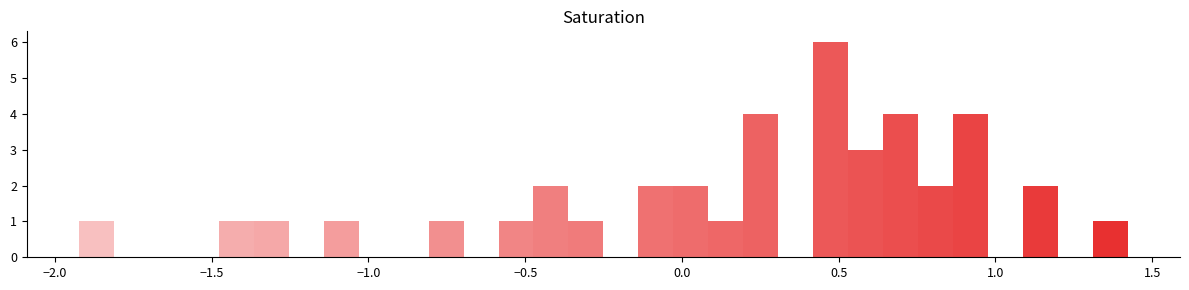

Around what value on the x-axis is the tallest bar? Give the approximate position of its centre, as read against the axis.

0.45